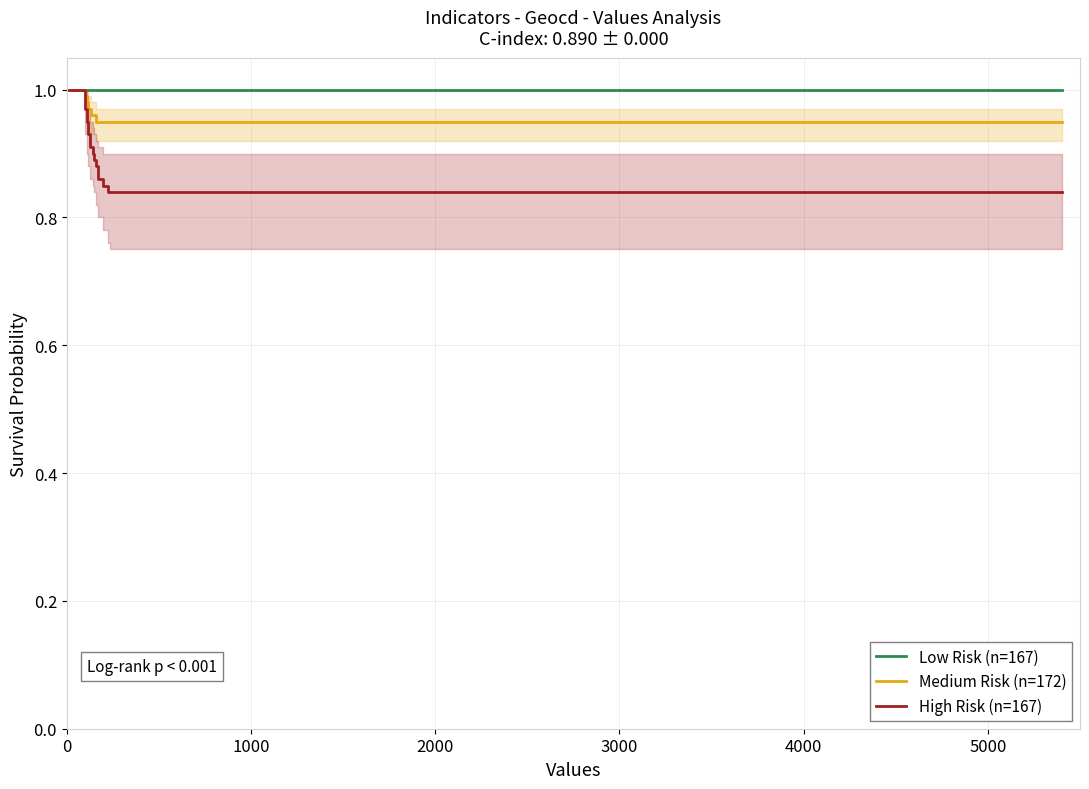

The Medium Risk (n=172) series shows 1.0 at 0. True or false?

True